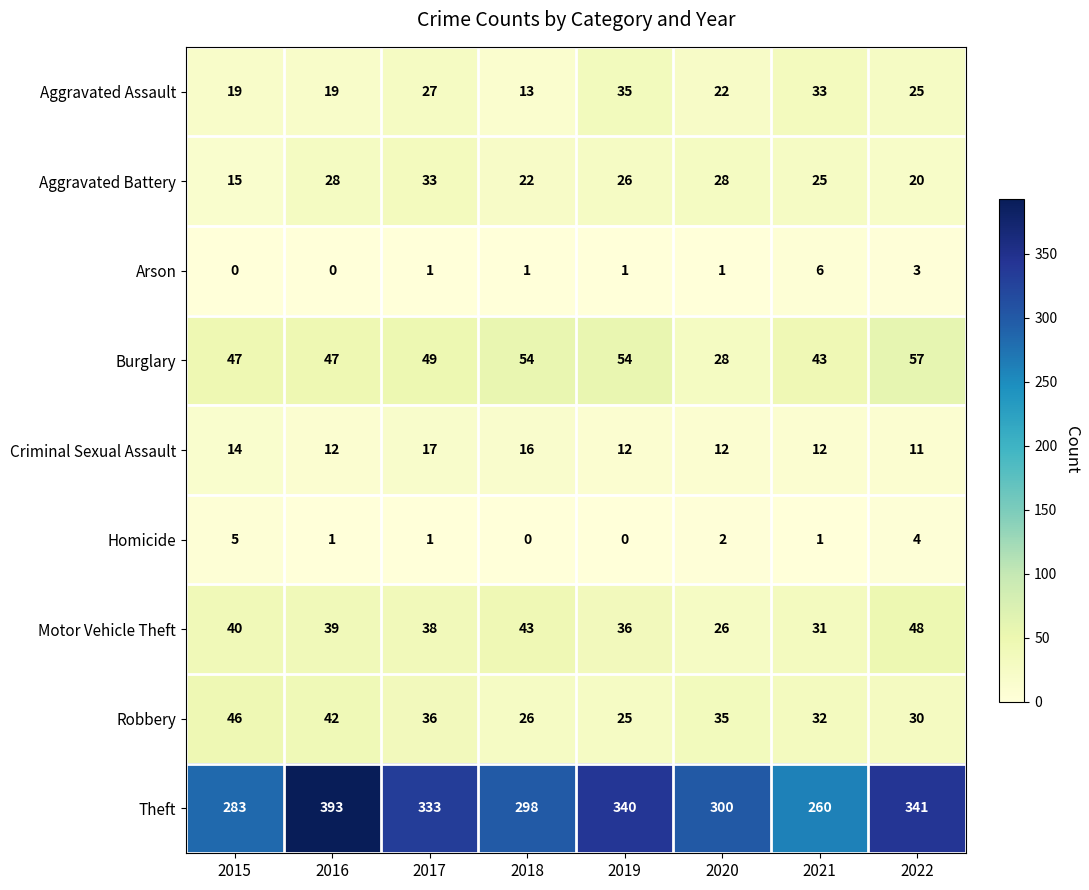

At which label does Motor Vehicle Theft first exceed 39?

2015